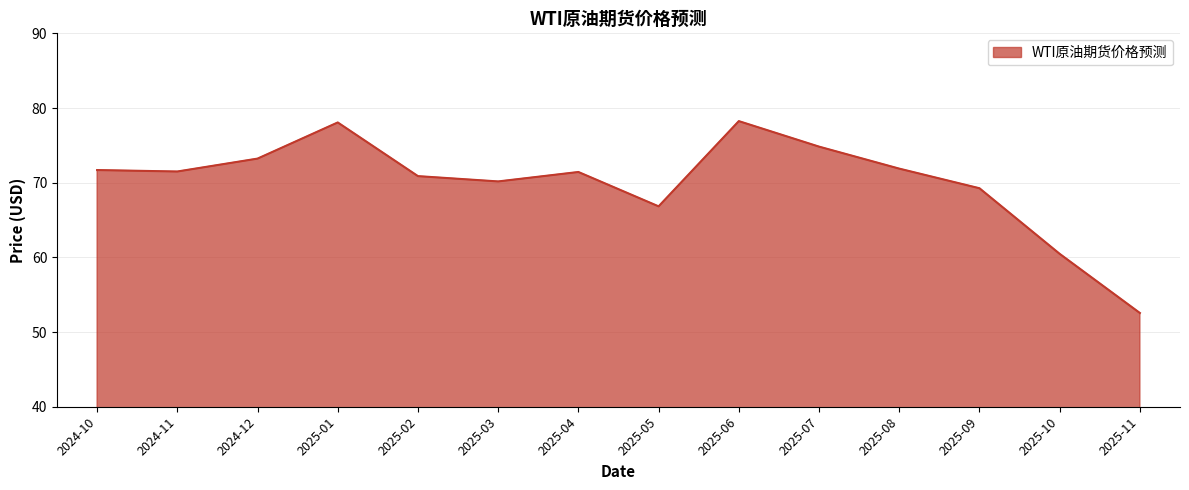

Approximately how many times larger is the value at 2025-07 compared to 2025-11?

1.4